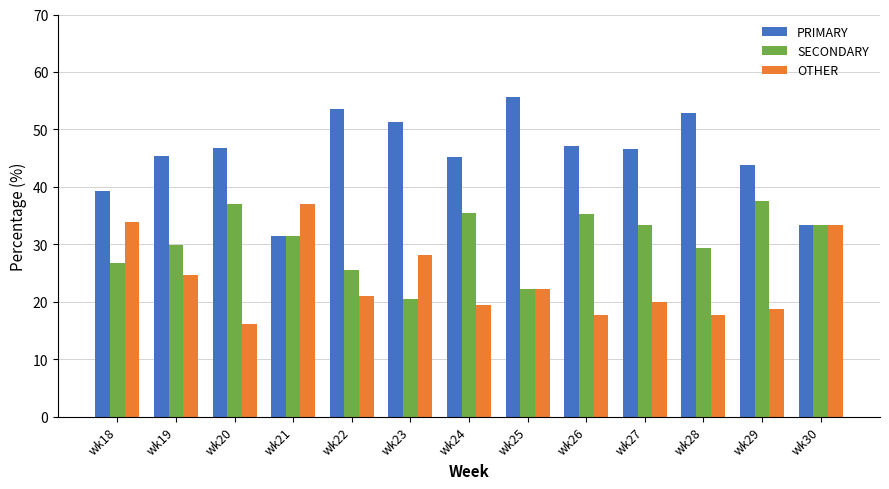

At how many categories does at least one series exceed 52?

3